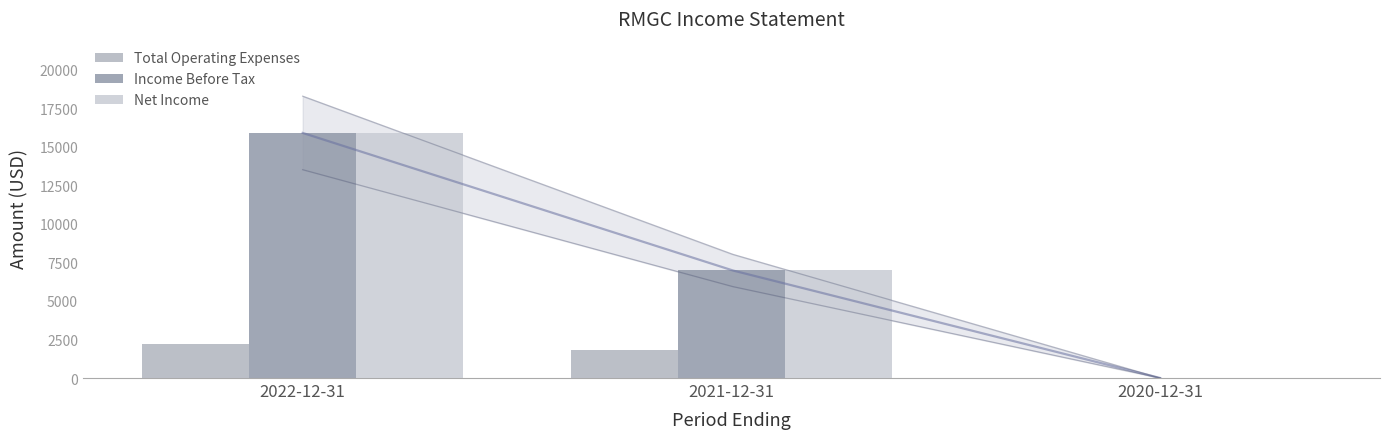

Between 2021-12-31 and 2020-12-31, which series saw the biggest shift?

Income Before Tax